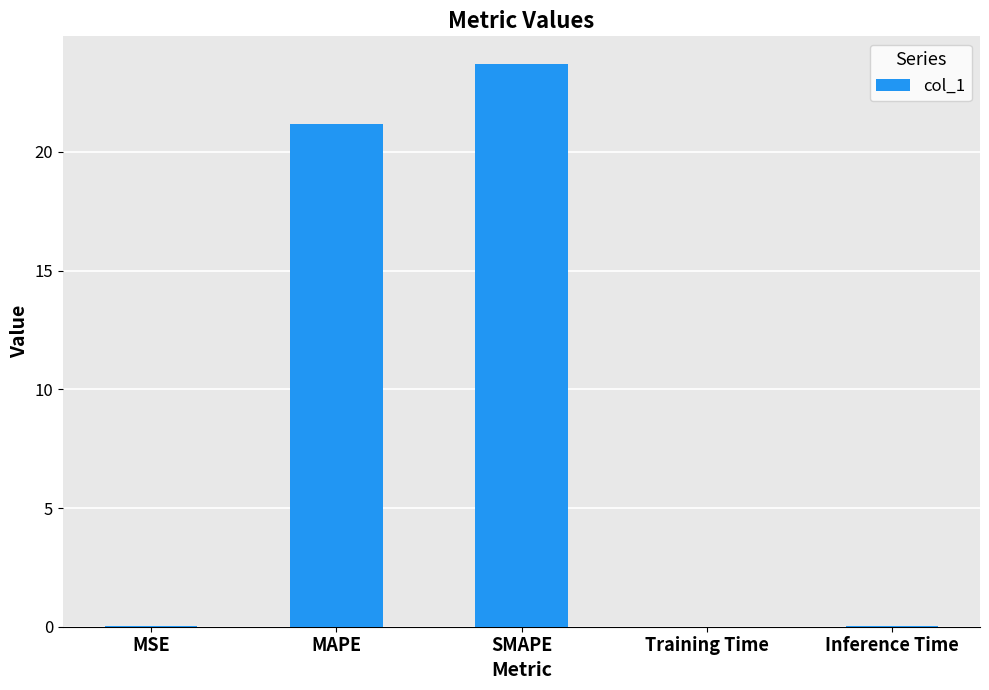

The value at MSE is 0.0. True or false?

True